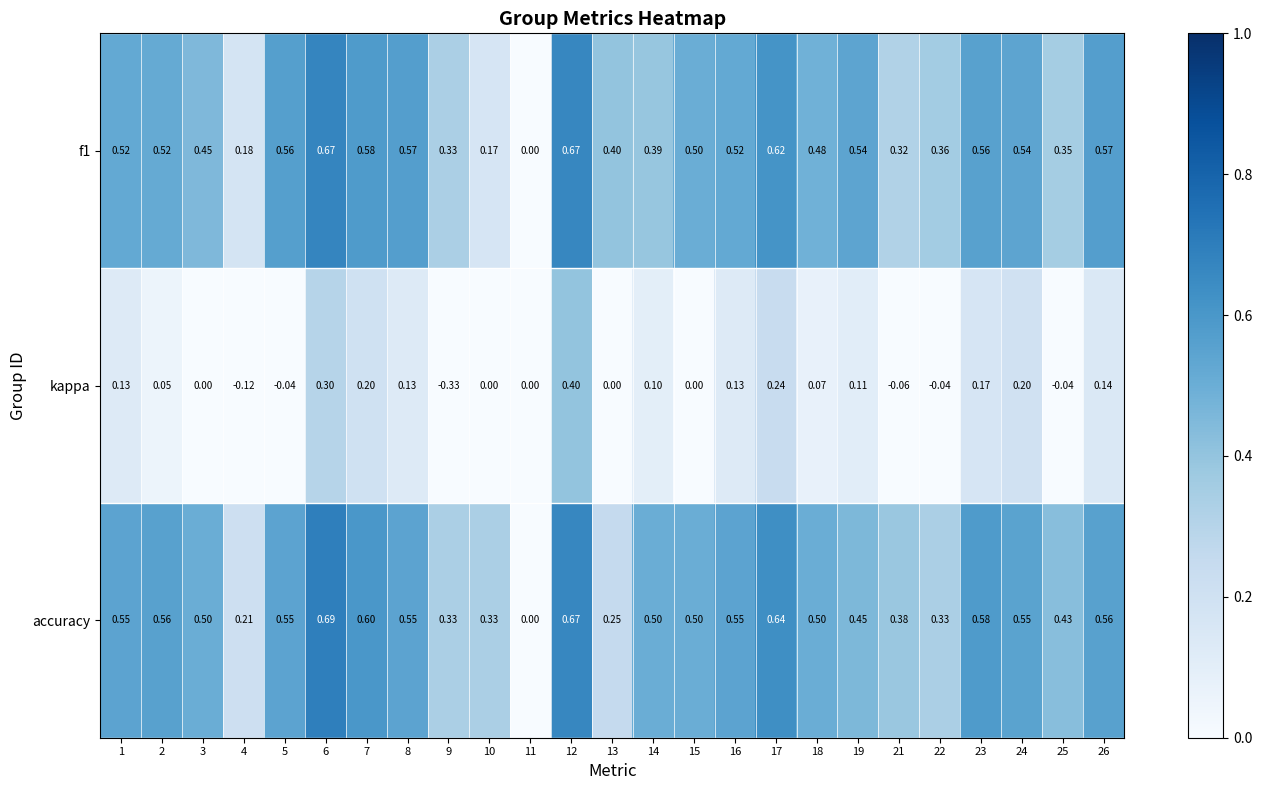

How many distinct data groups are displayed?

3